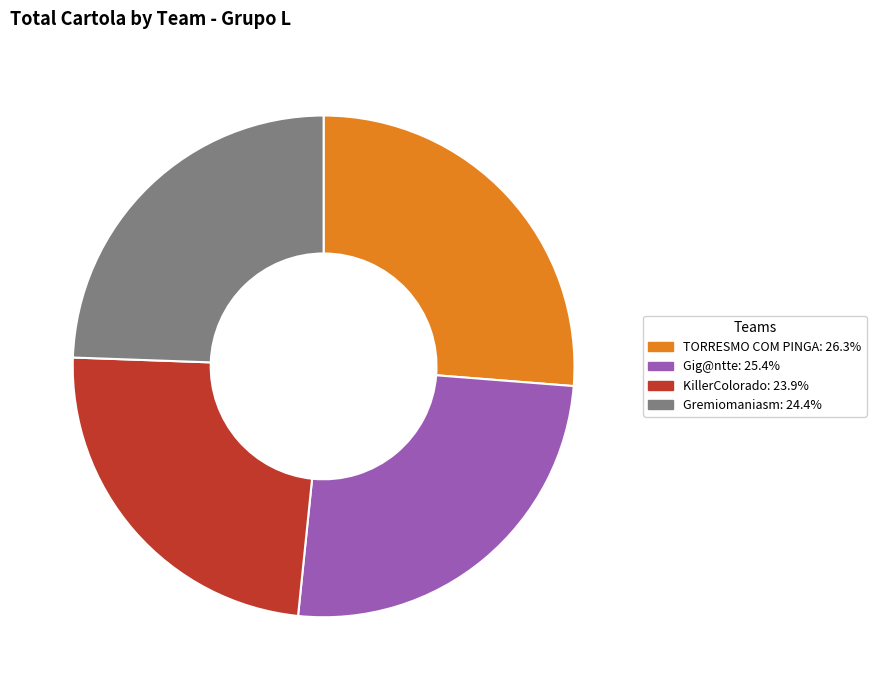

Does Gremiomaniasm represent more than half of the total?

No